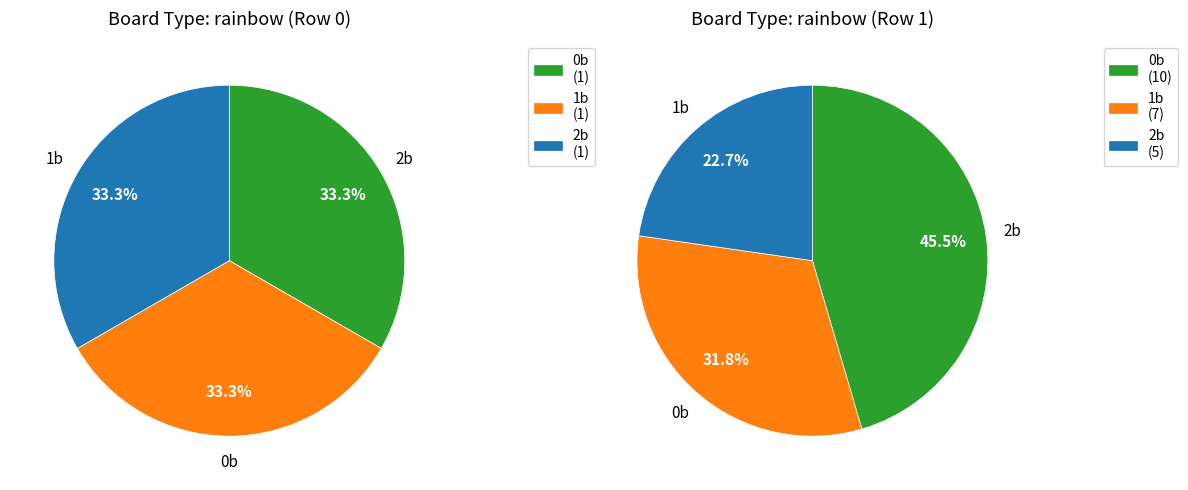

To the nearest percent, what portion does Row 0 represent?

12%